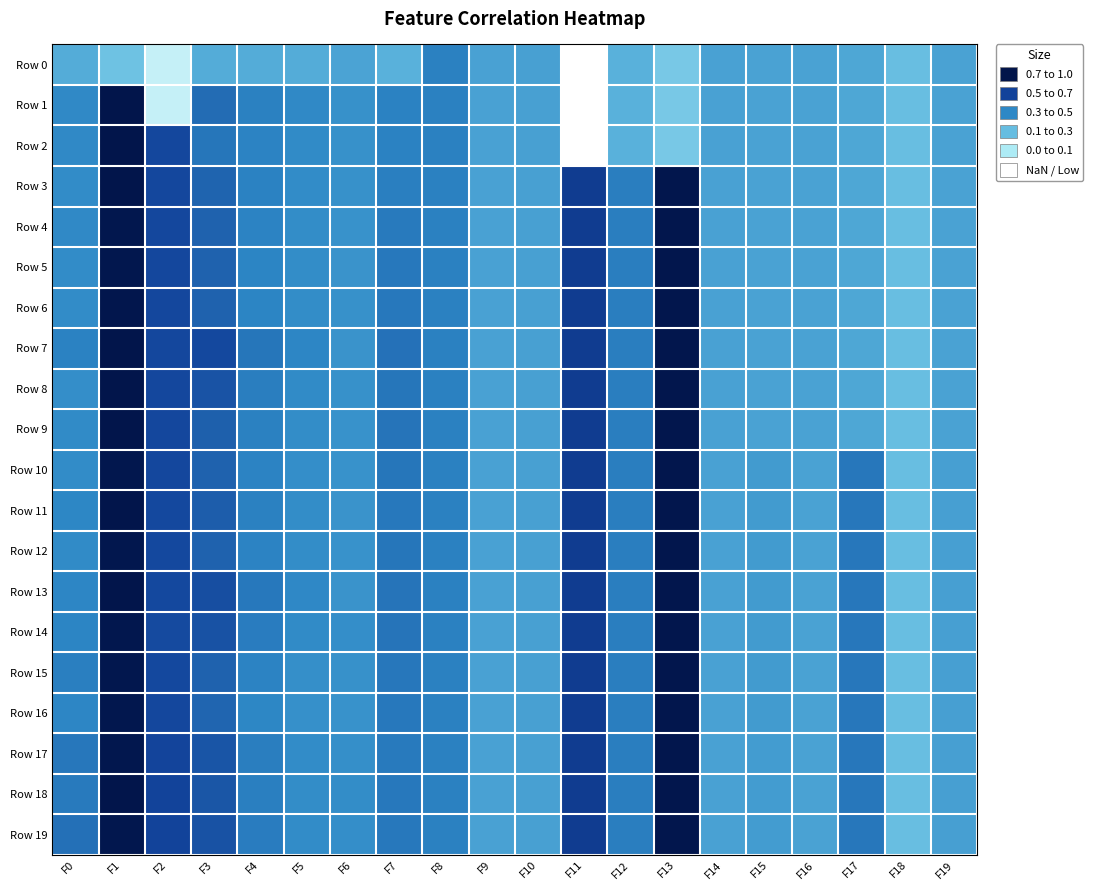

At F7, list the series in order from largest to smallest.

Row 7, Row 13, Row 14, Row 9, Row 8, Row 10, Row 12, Row 15, Row 5, Row 6, Row 11, Row 16, Row 19, Row 18, Row 4, Row 17, Row 3, Row 1, Row 2, Row 0